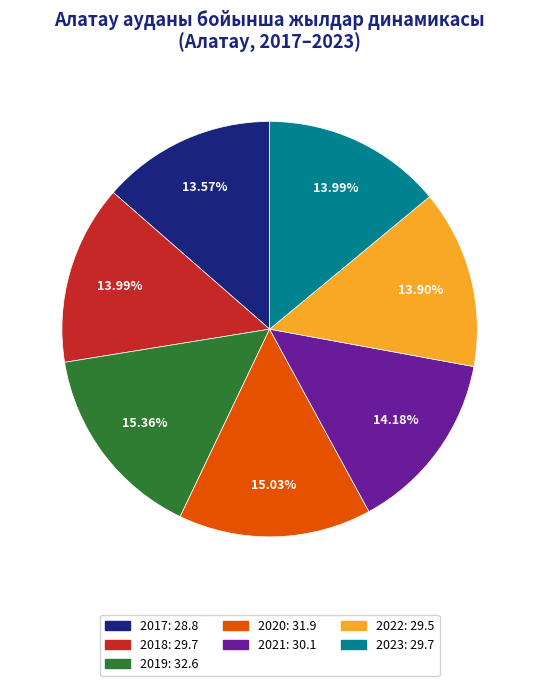

Is the sum of 2017 and 2019 greater than half?

No